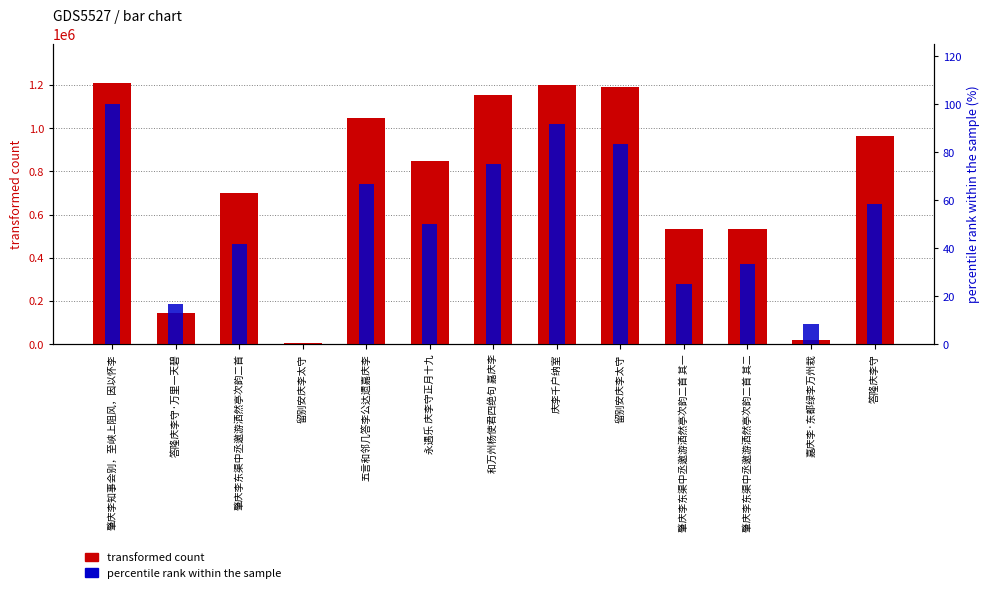

Where does the transformed count series first go above 845980?

肇庆李知事会别，至峡上阻风，因以怀李